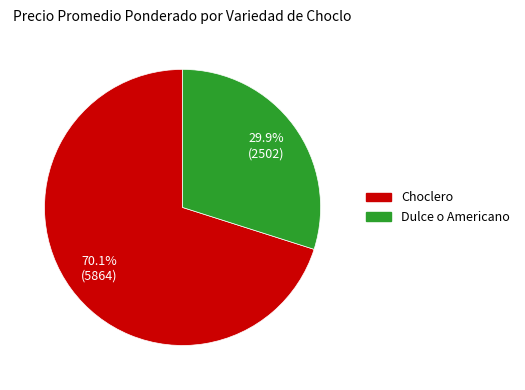

What is the ratio of the value at Dulce o Americano to the value at Choclero?

0.4